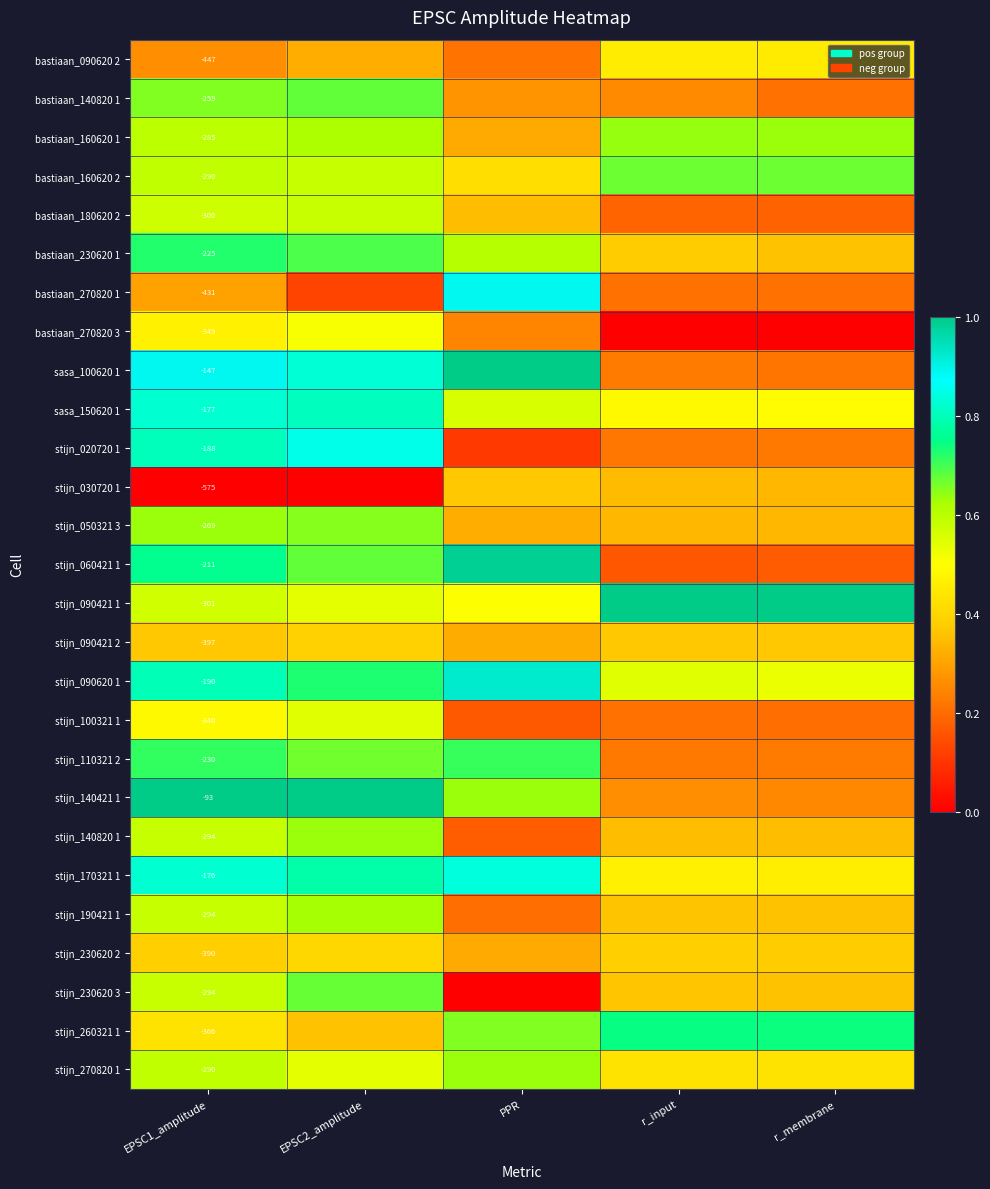

True or false: bastiaan_140820 1 has a value of 0.7 at EPSC2_amplitude.

True